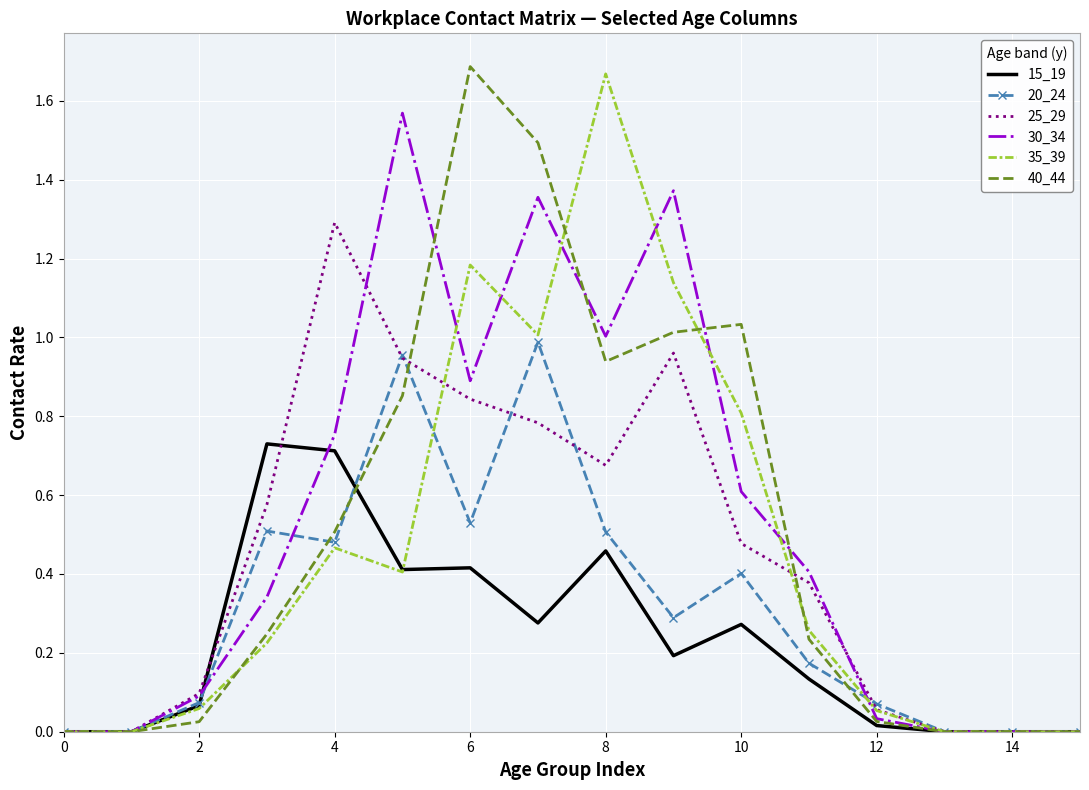

How many intersections are there between 40_44 and 30_34?

4